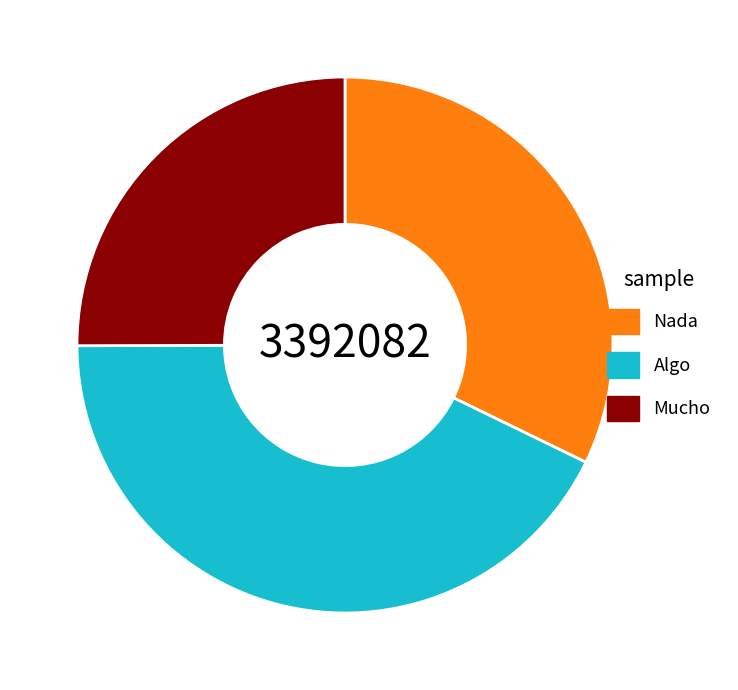

Which has a higher value, Nada or Algo?

Algo